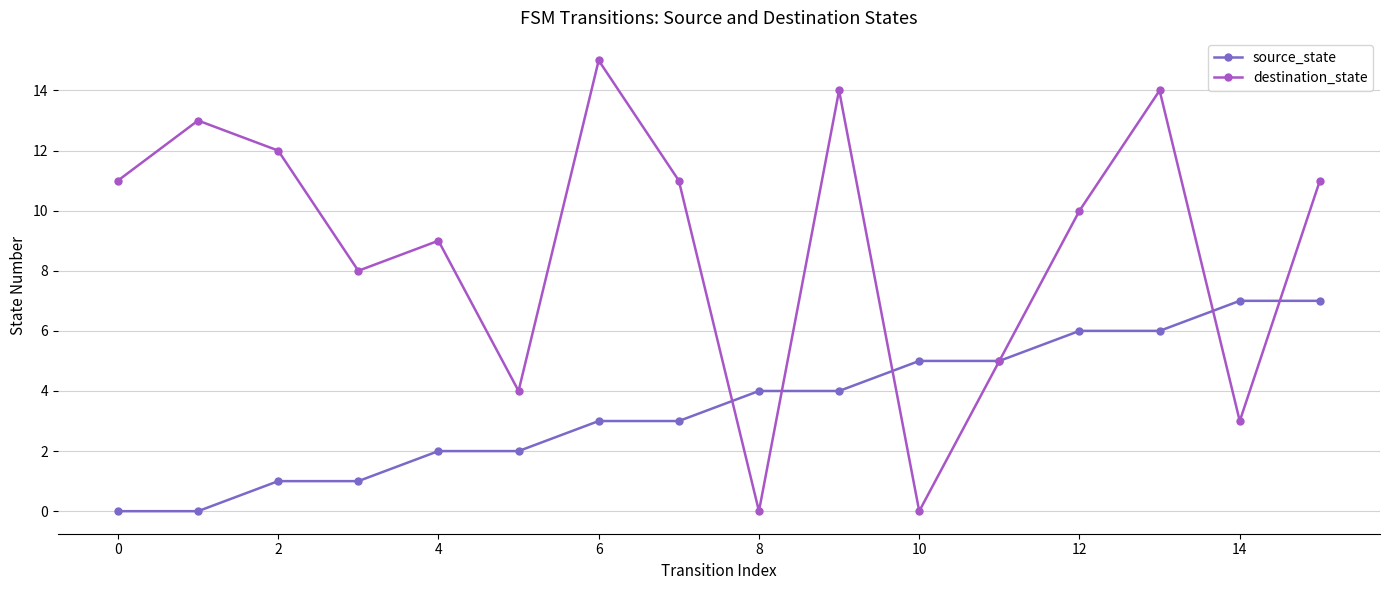

Rank the series by their average value, from lowest to highest.

source_state, destination_state